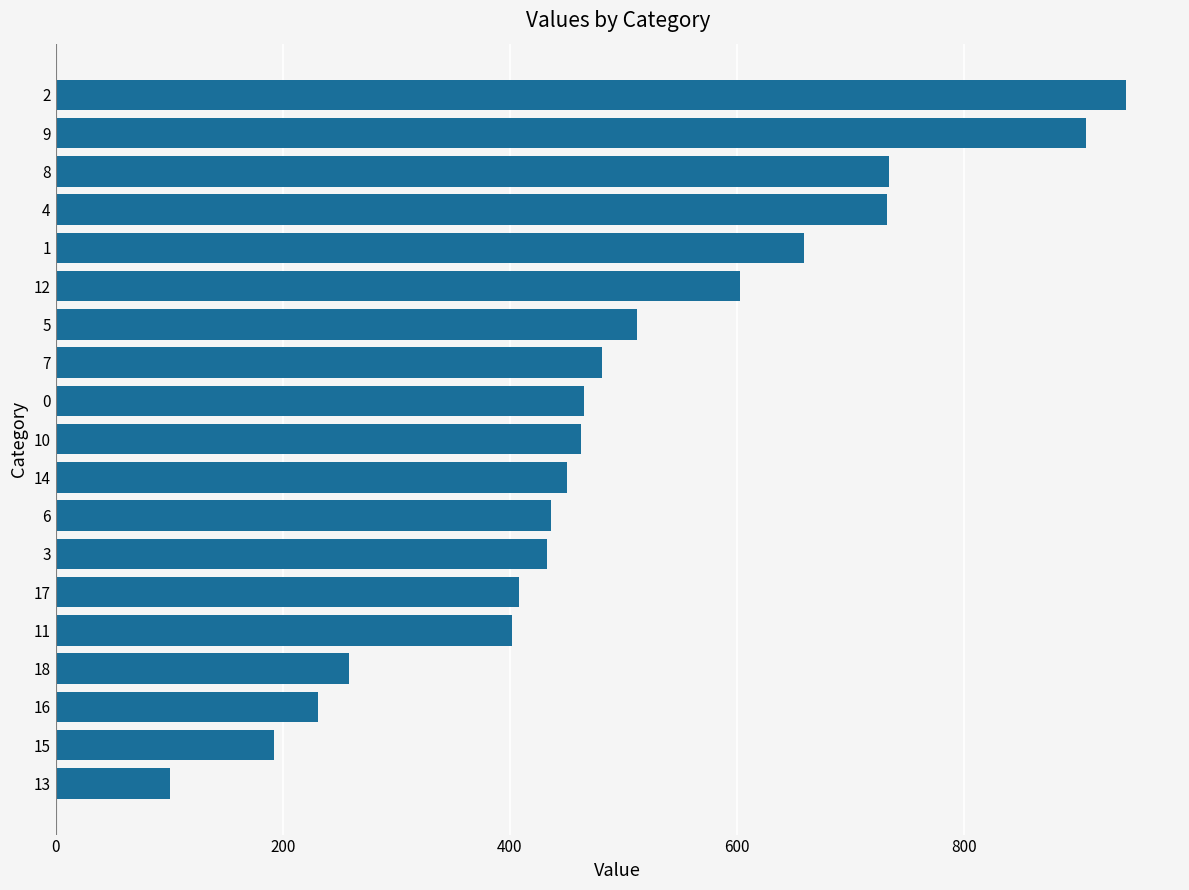

Is it true that the value at 18 is 258?

True